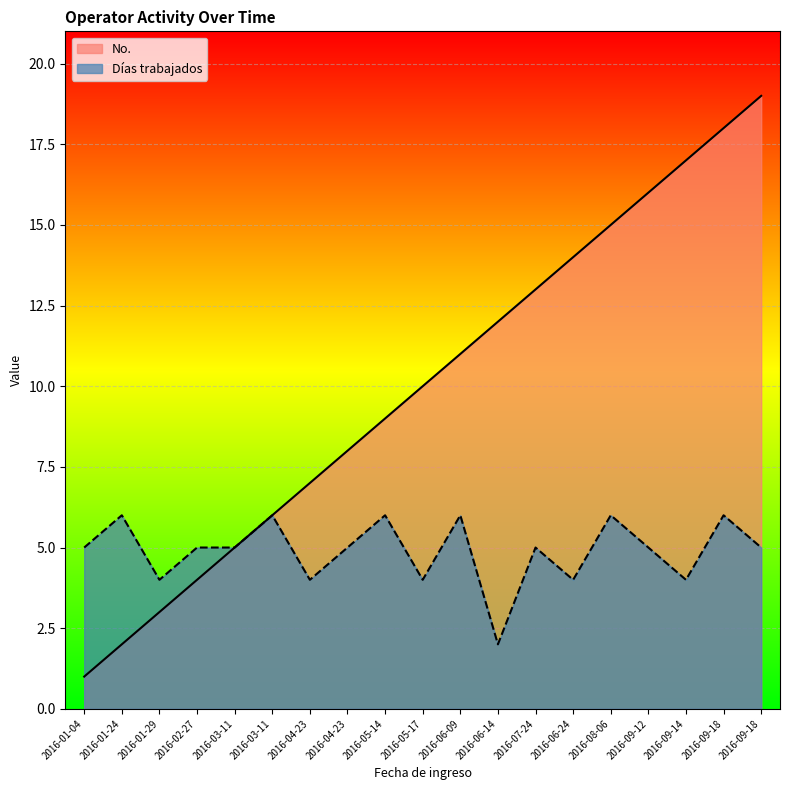

How many values in the No. series exceed 10?

9